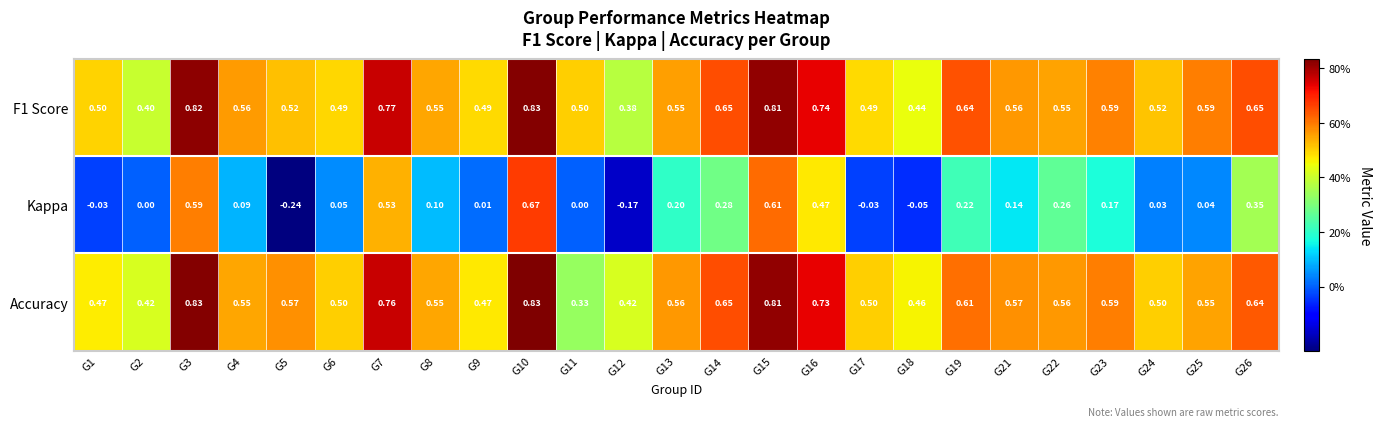

What is the total value across all series at G7?

2.1